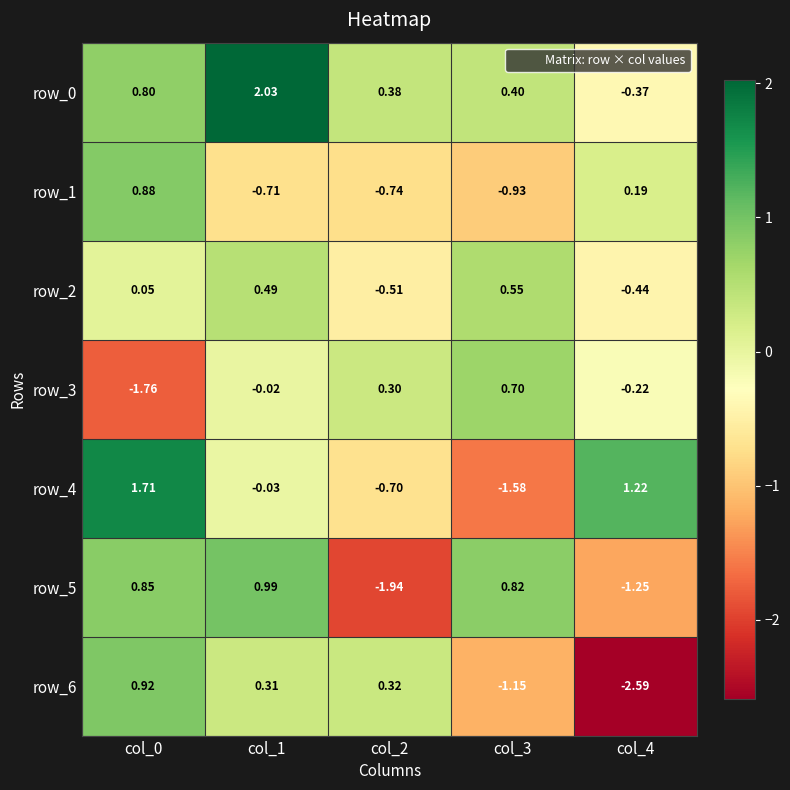

Is the value of row_0 at col_3 greater than the value of row_5 at col_2?

Yes